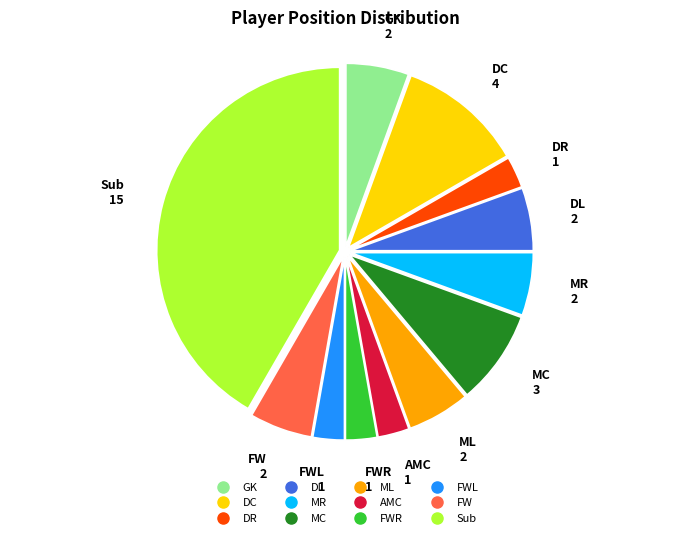

Is there a majority slice in this chart?

No